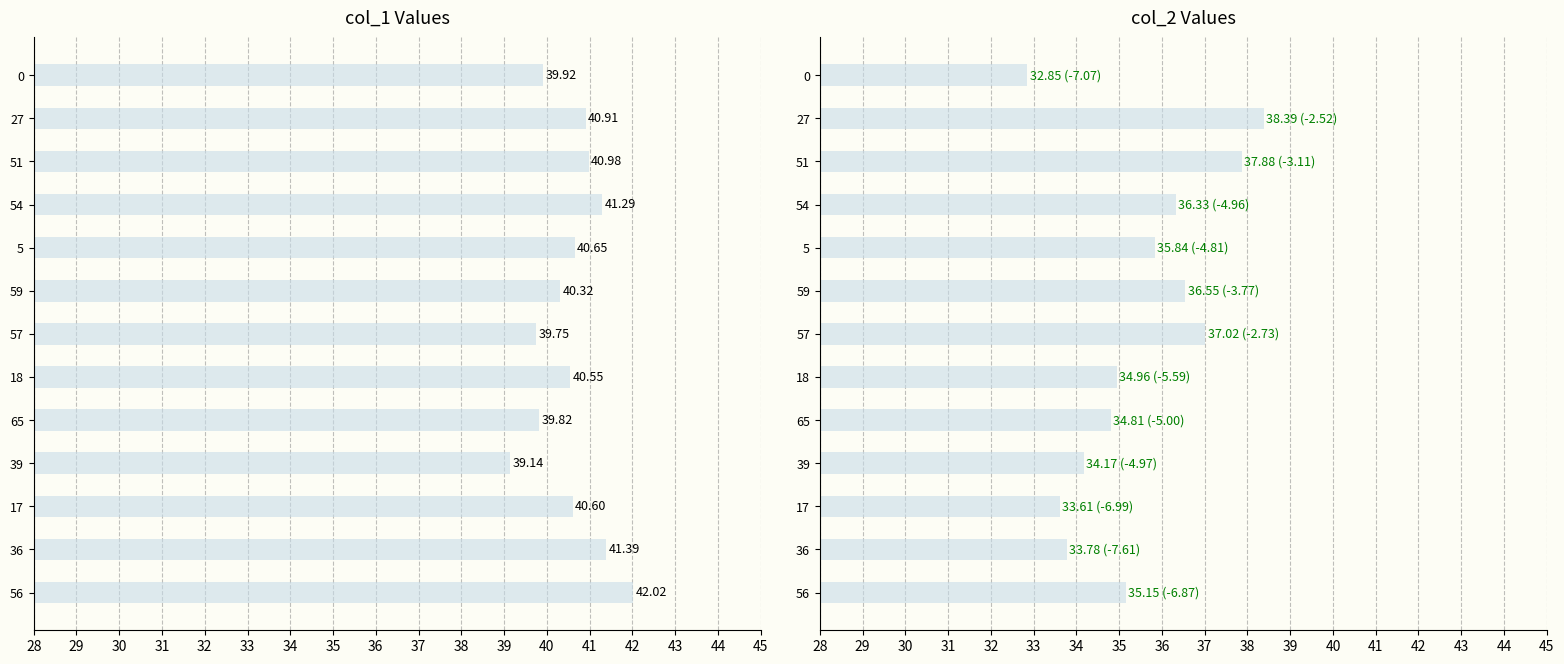

What is the value of the col_1 bar at the 8th from the left?

40.6